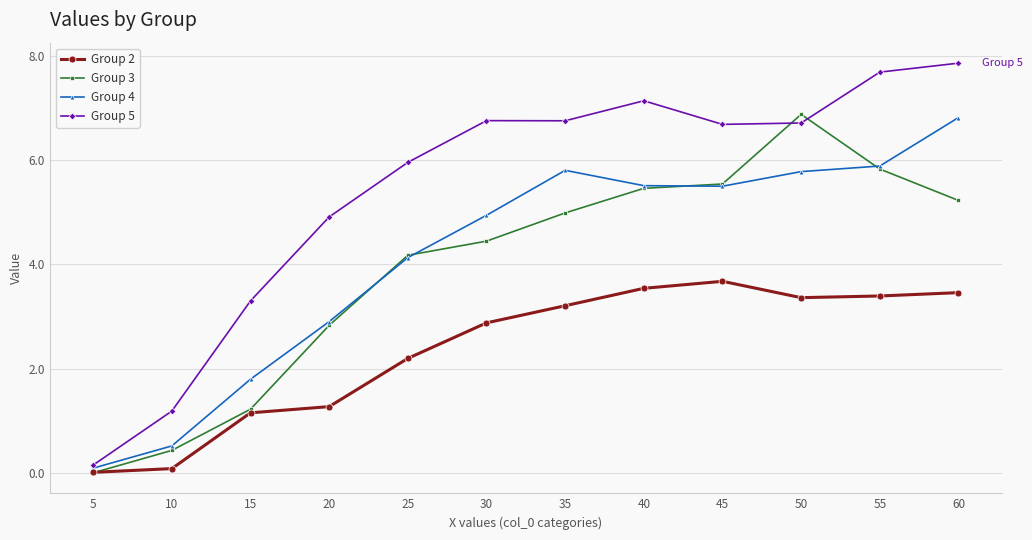

At which label is Group 5 closest to 4?

15